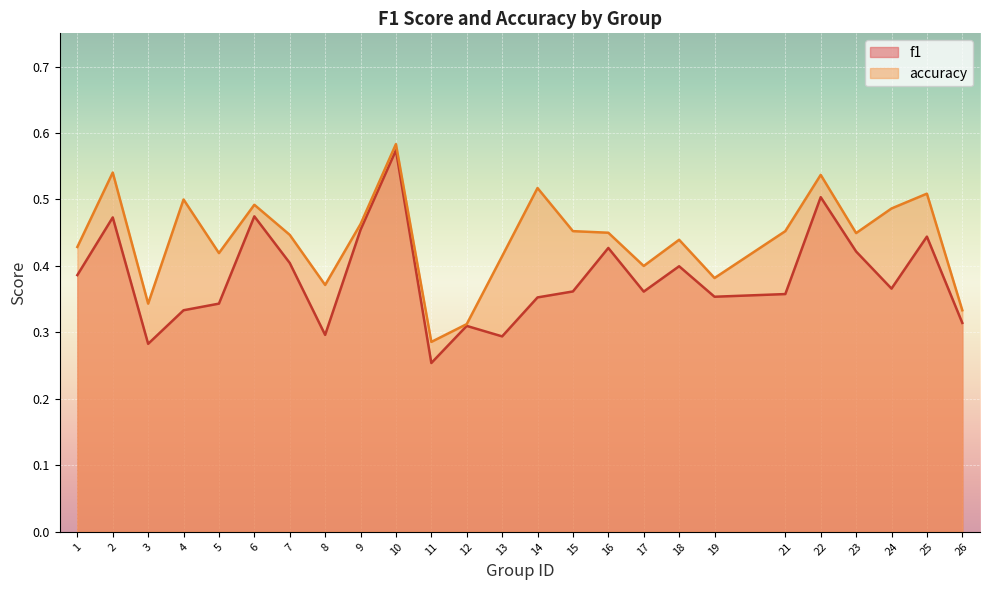

Which series changed the most between 14 and 22?

f1